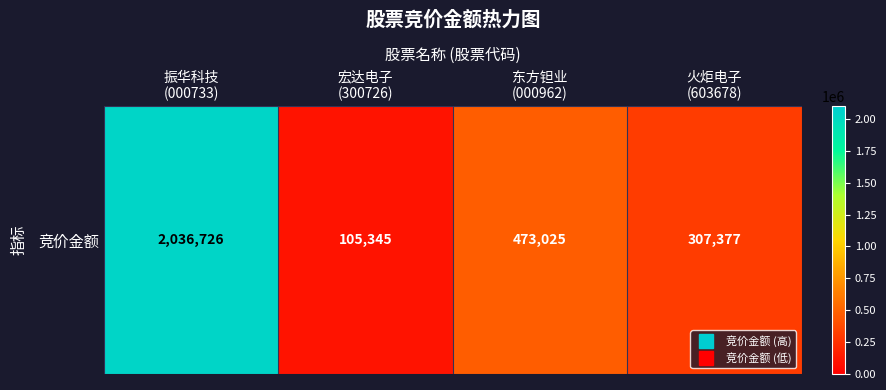

Count the number of categories in the chart.

4